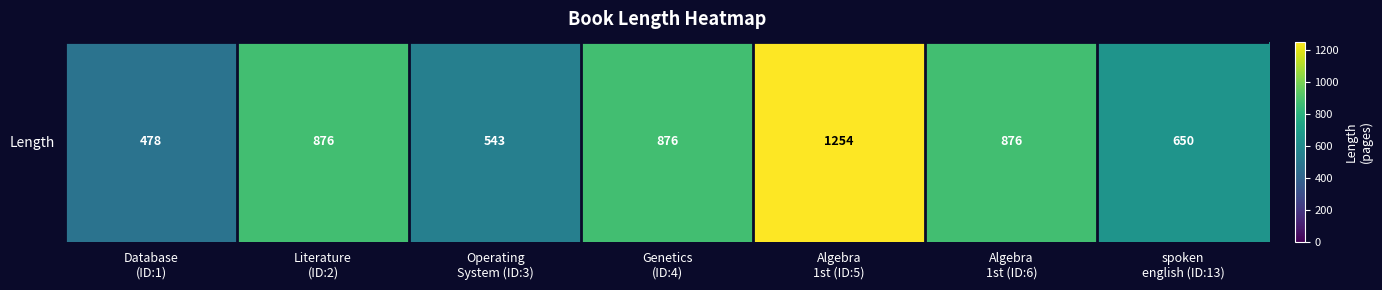

Where is the data nearest to the value 866?

Literature
(ID:2)